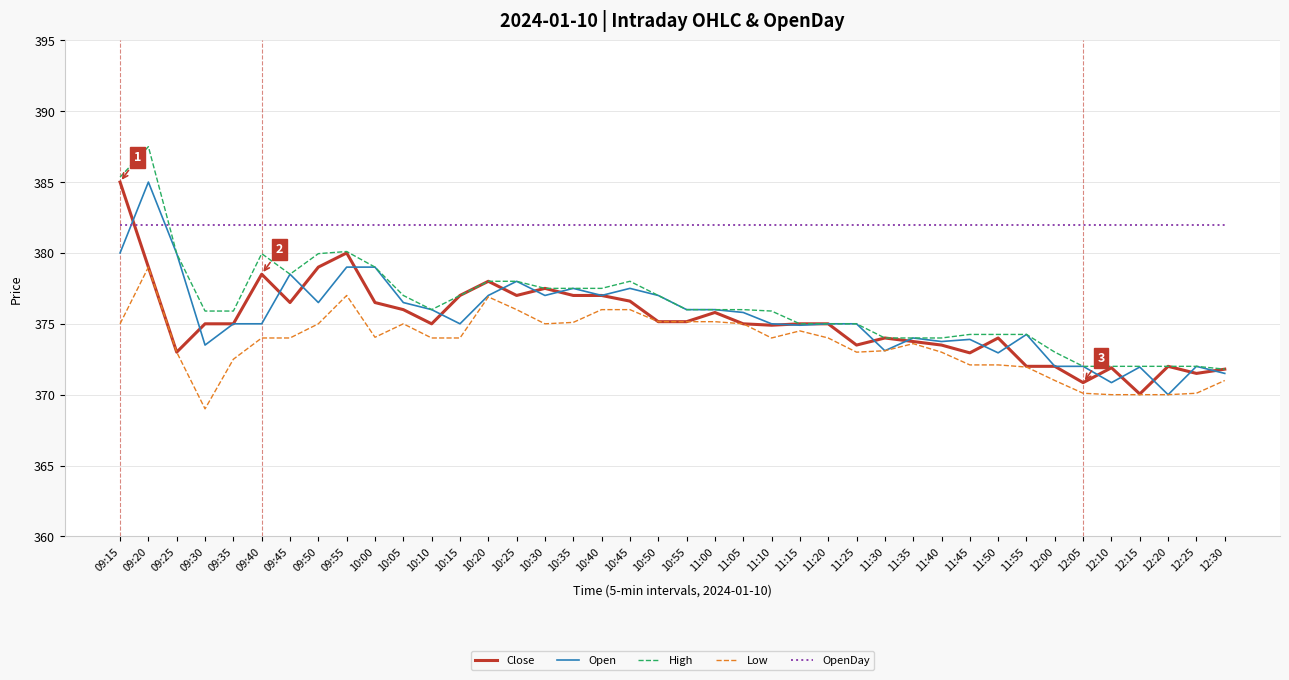

What position from the right is 12:10?

5